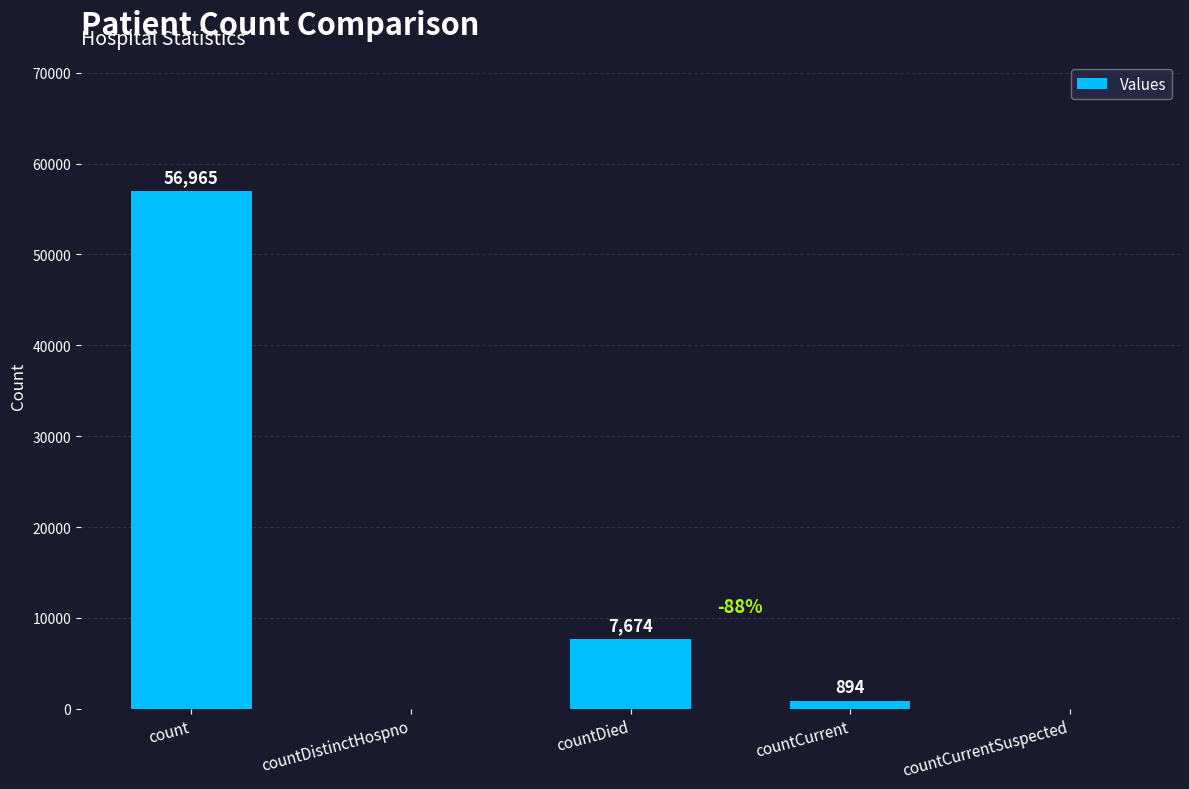

Are the bars grouped side by side (vs. stacked)?

No